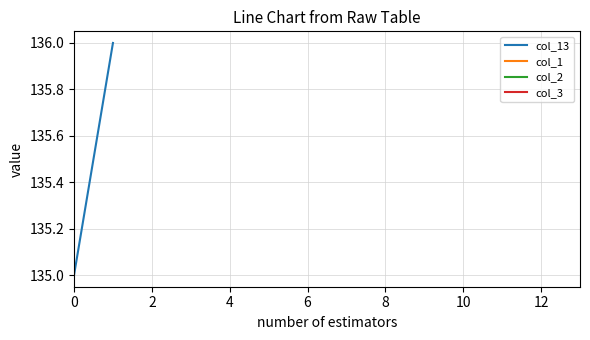

True or false: col_2 and col_3 intersect in this chart.

False